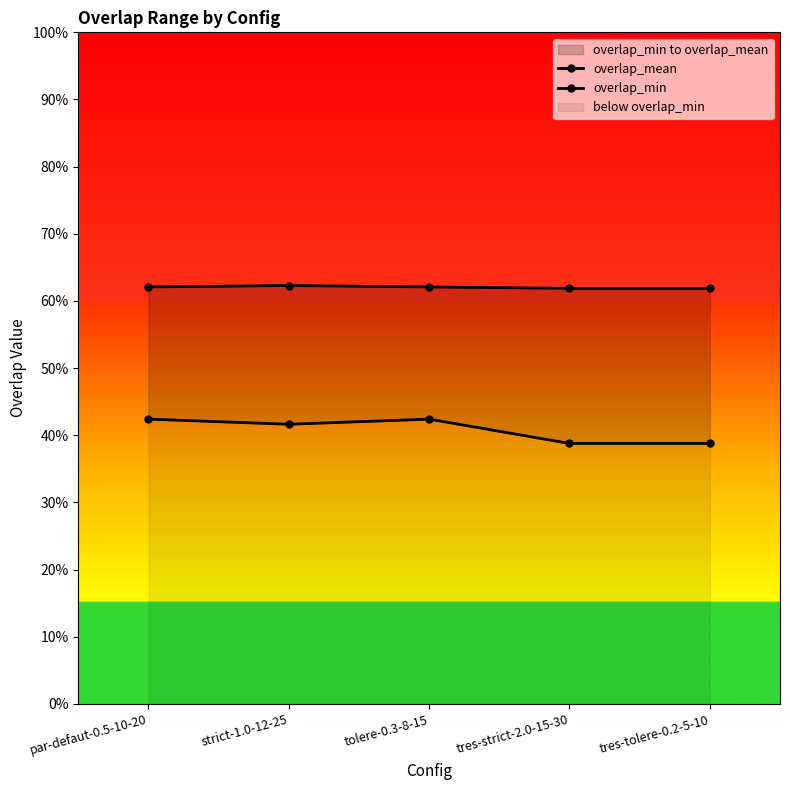

Rank the series by their maximum value, from lowest to highest.

overlap_min, overlap_mean